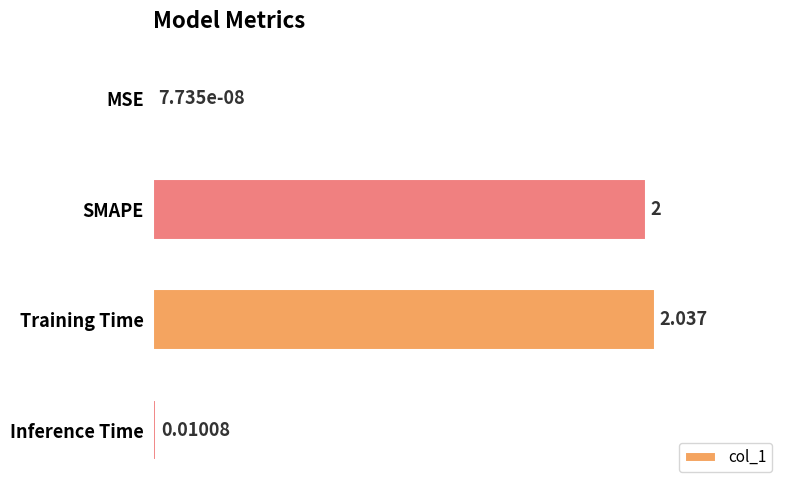

What is the sum of all values?

4.0